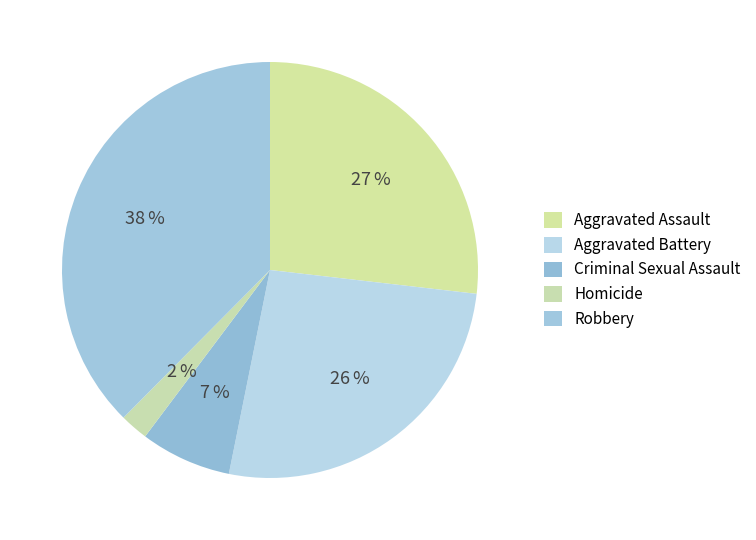

How many segments does this pie chart have?

5